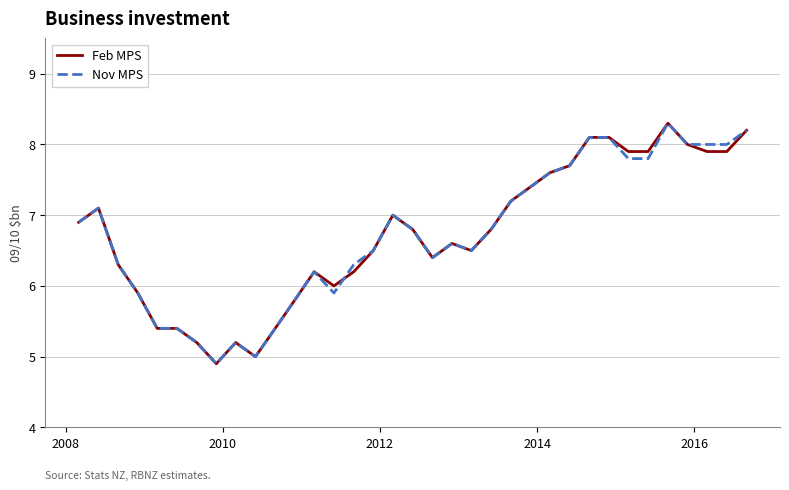

How many lines are shown in the chart?

2